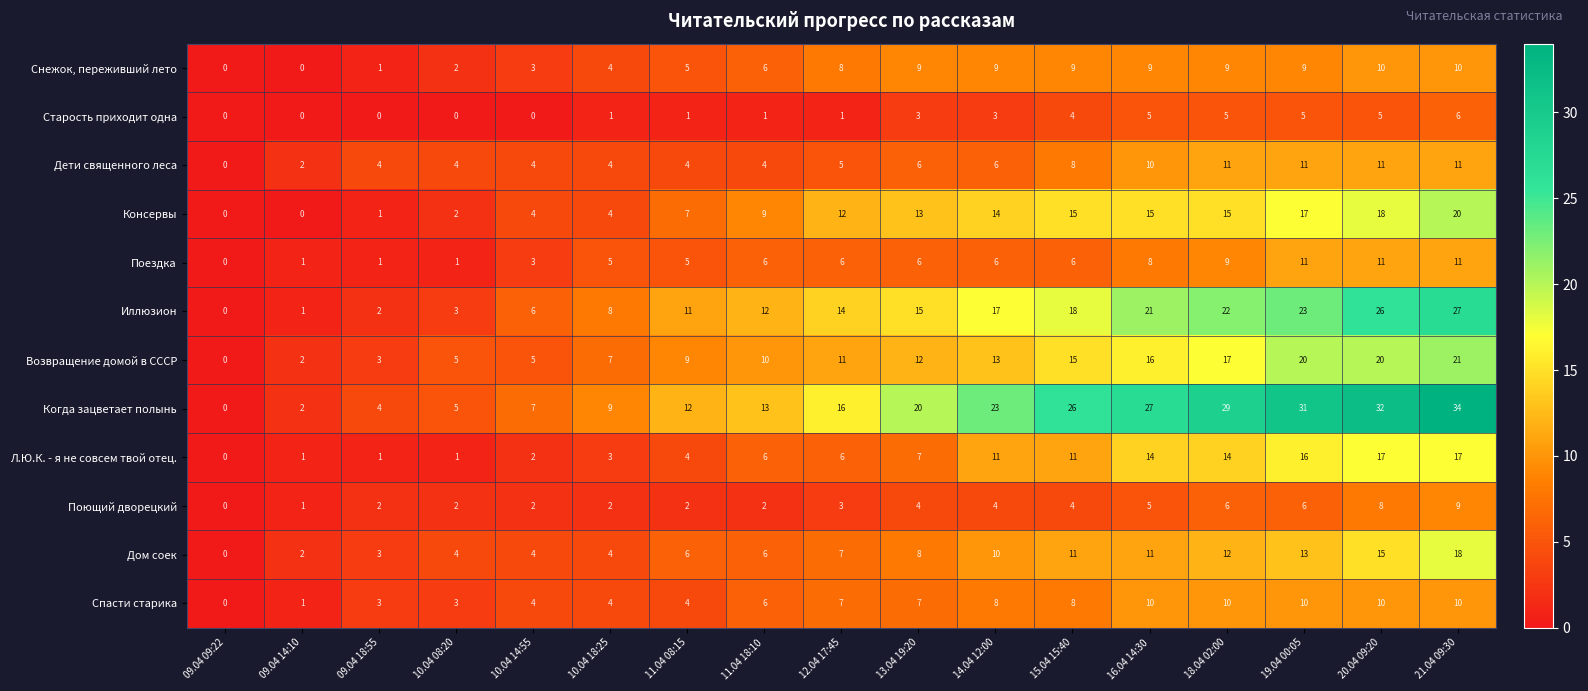

What is the sum of all Дети священного леса values?

105